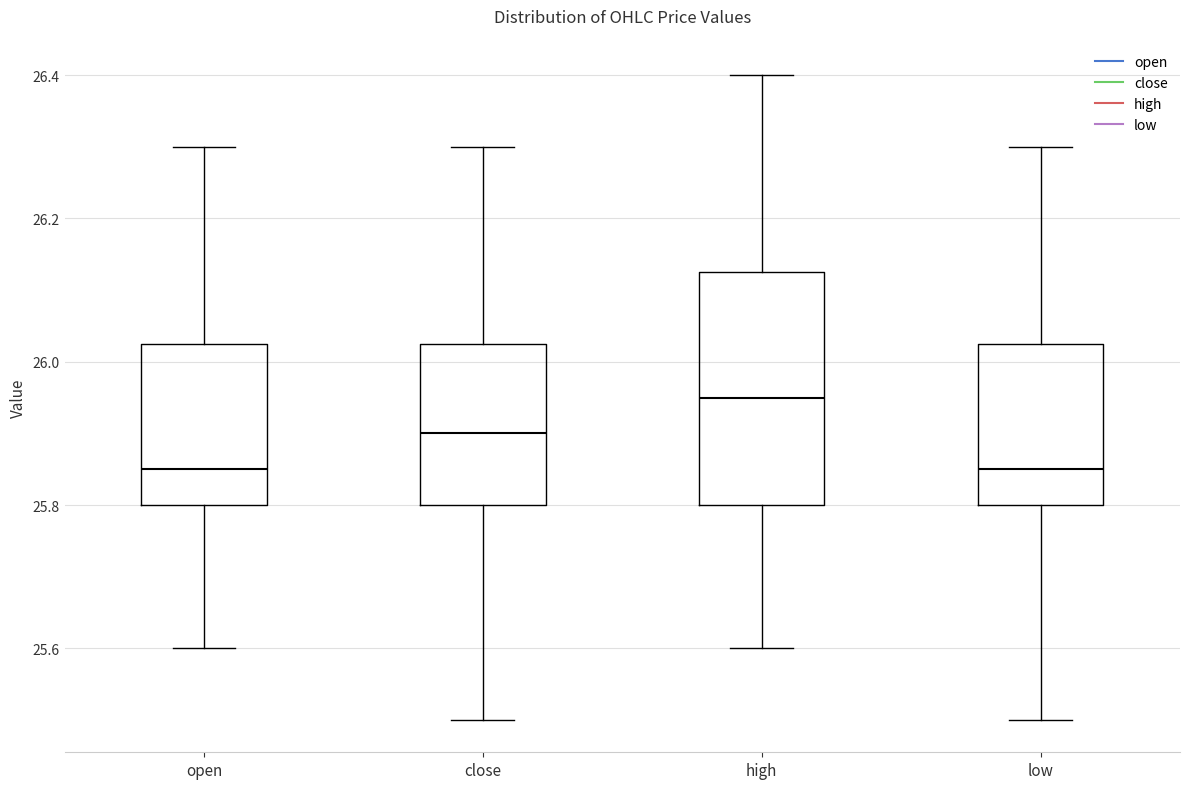

Where is the lower edge of the box for close on the y-axis? The values are not printed on the chart, so give them approximately, as read against the axis.

25.80